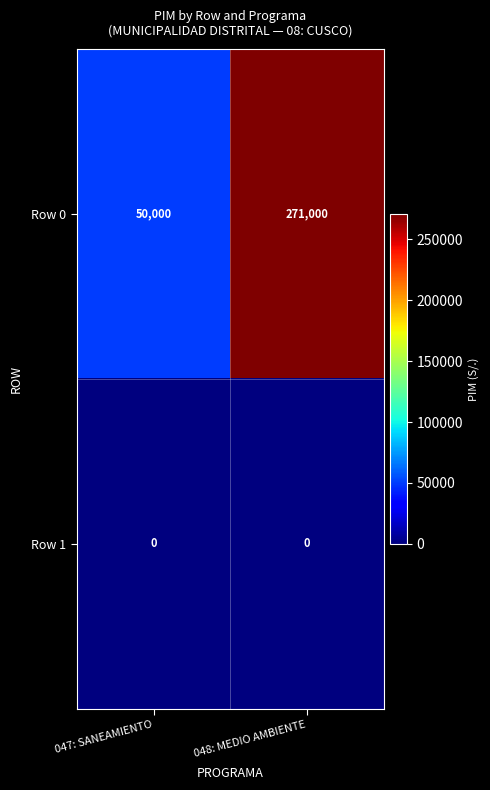

Rank the series by their maximum value, from highest to lowest.

Row 0, Row 1